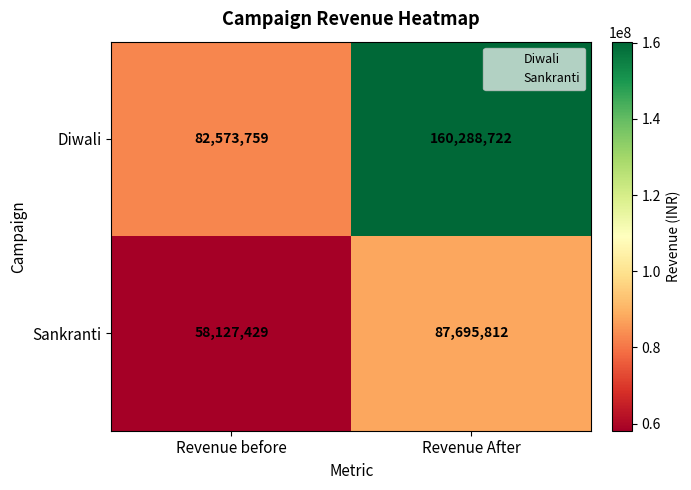

What is the approximate value of Sankranti at Revenue After?

87695812